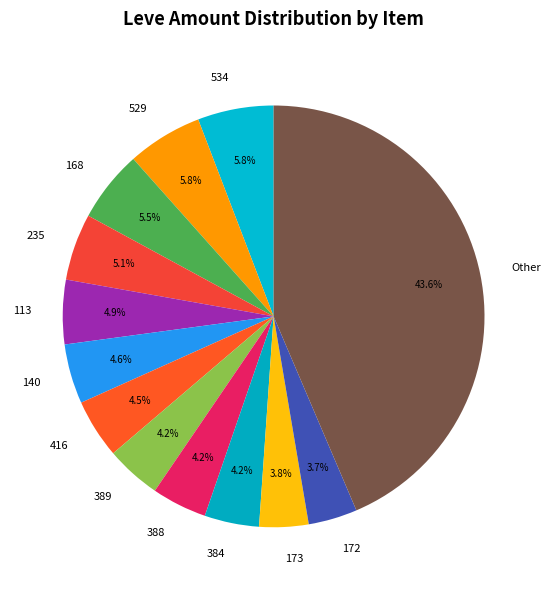

What is the largest slice in the pie chart?

Other